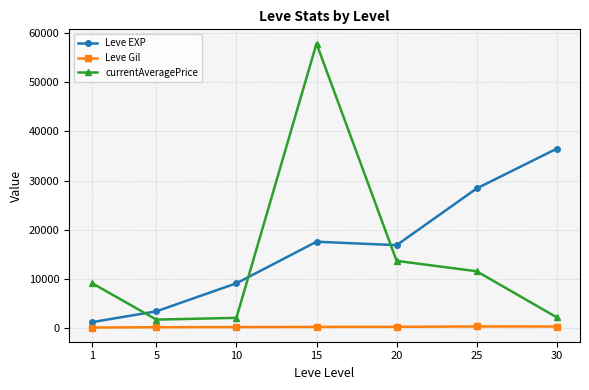

How many categories are shown in the chart?

7